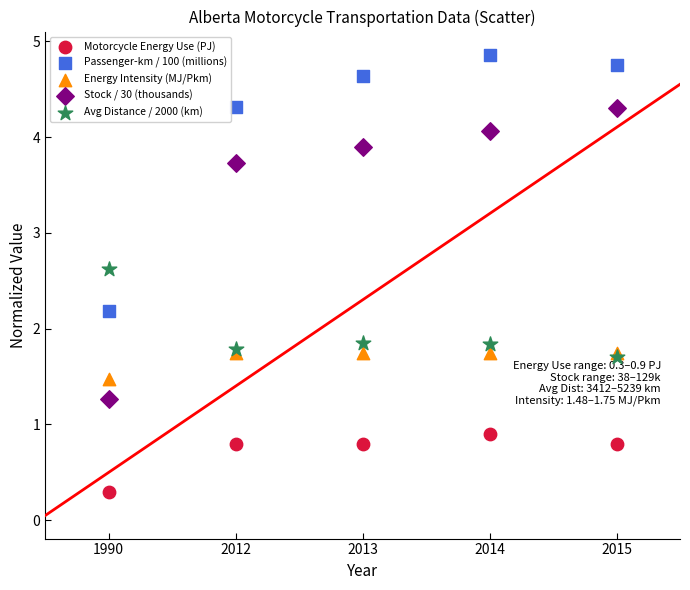

In the Motorcycle Energy Use (PJ) series, what Y value is closest to 0?

0.3